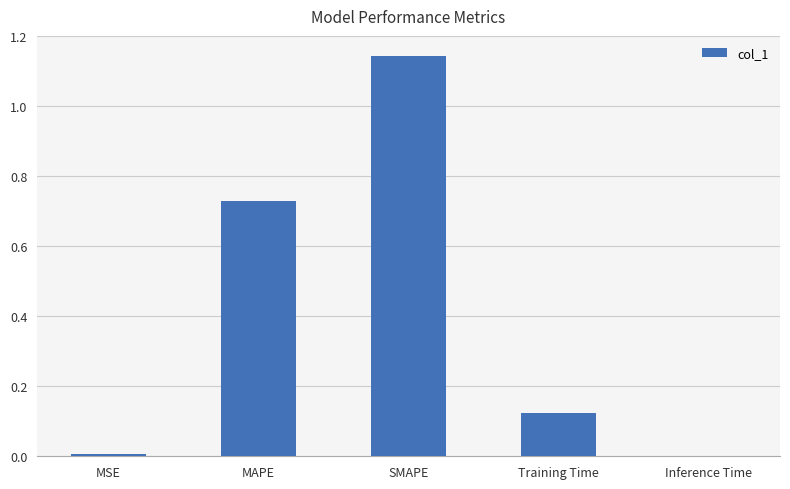

What is the change in value from MAPE to Training Time?

-0.6